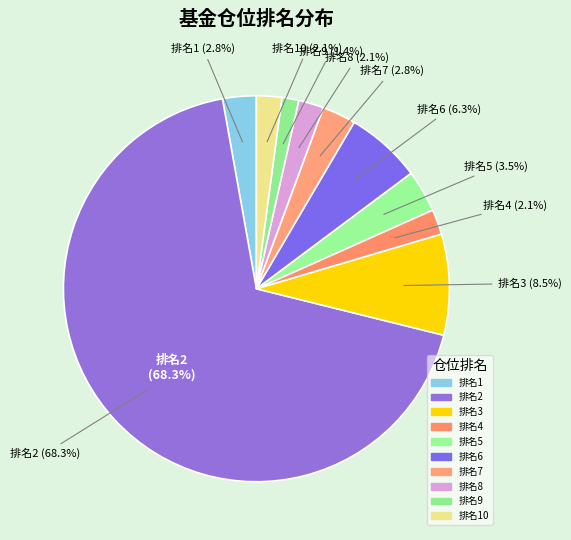

Which slice is the smallest?

9